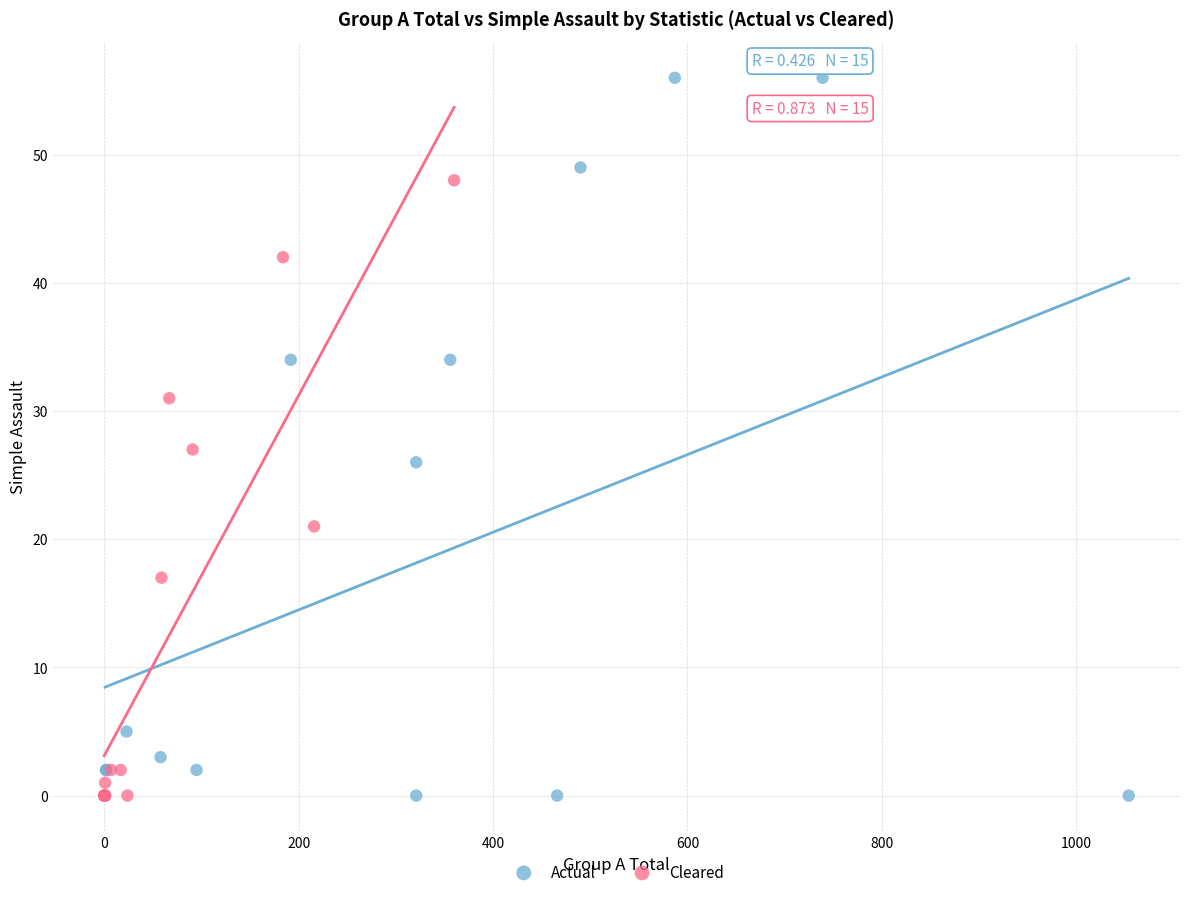

Which series contains the highest Y value?

Actual